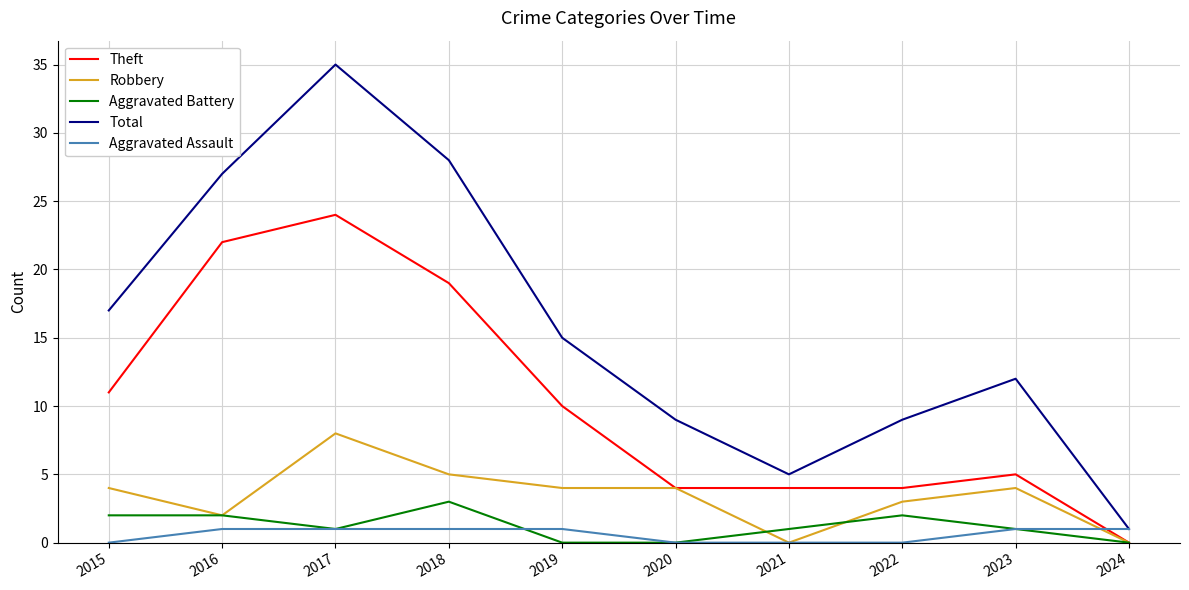

Which series has the widest spread of values?

Total